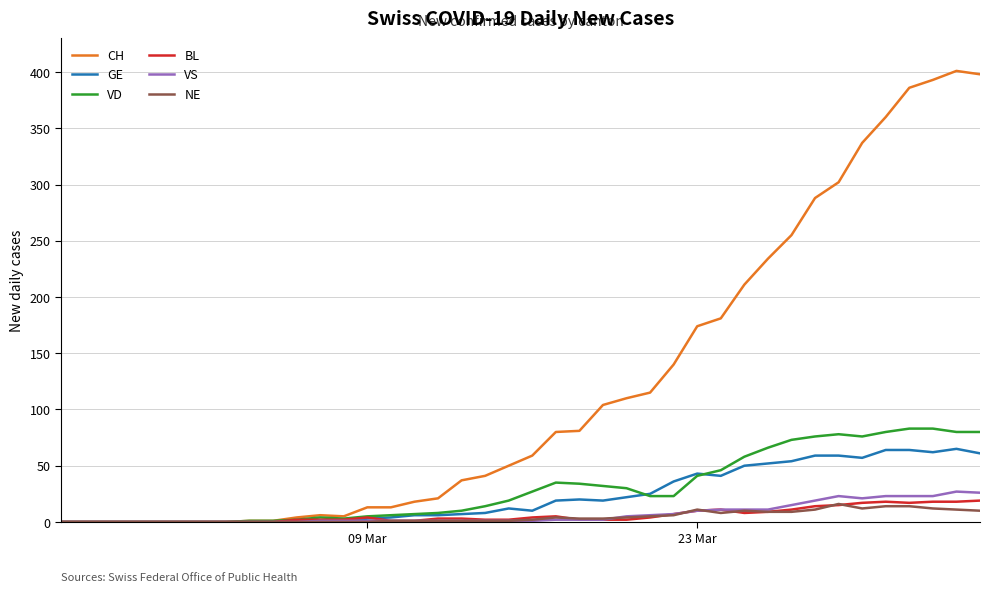

Which series has the widest spread of values?

CH